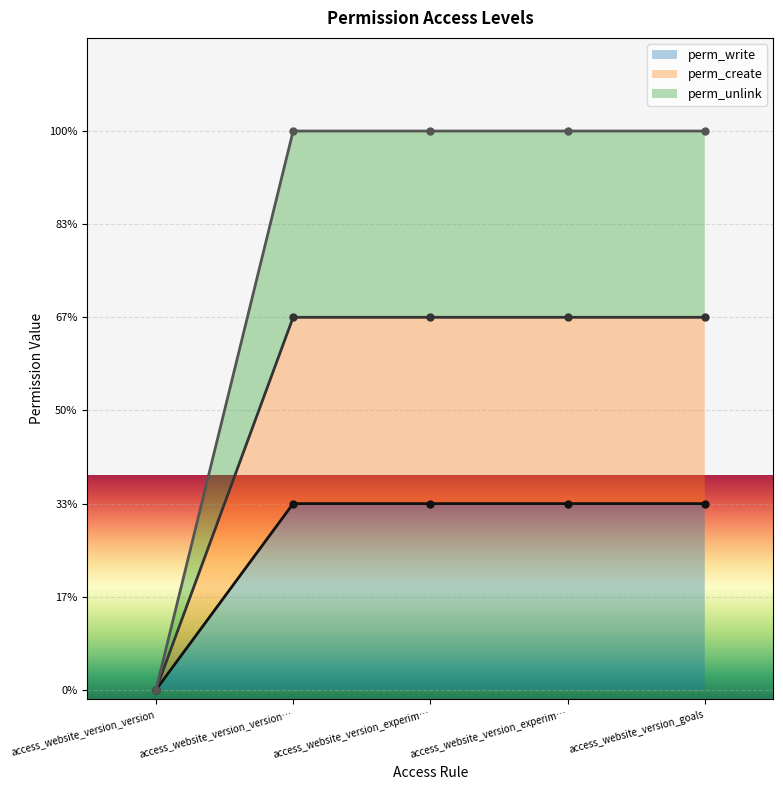

What is the approximate value of perm_unlink at access_website_version_goals?

3